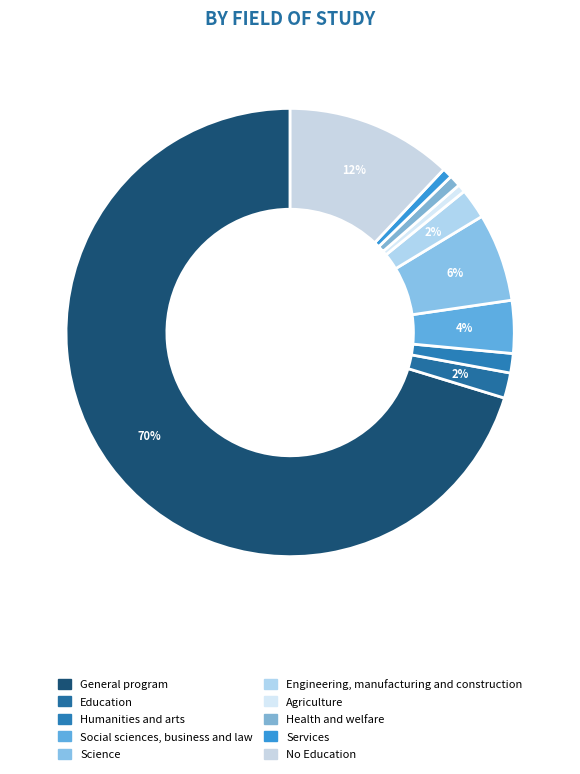

To the nearest percent, what portion does Health and welfare represent?

1%